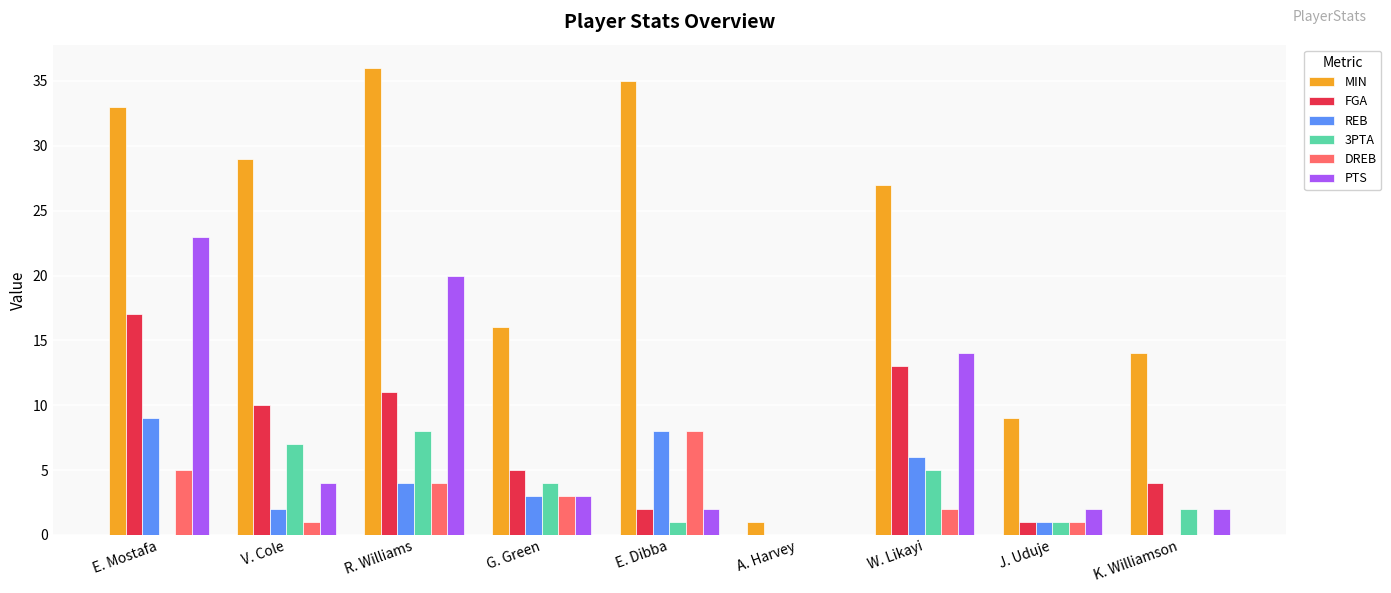

Are the bars horizontal?

No